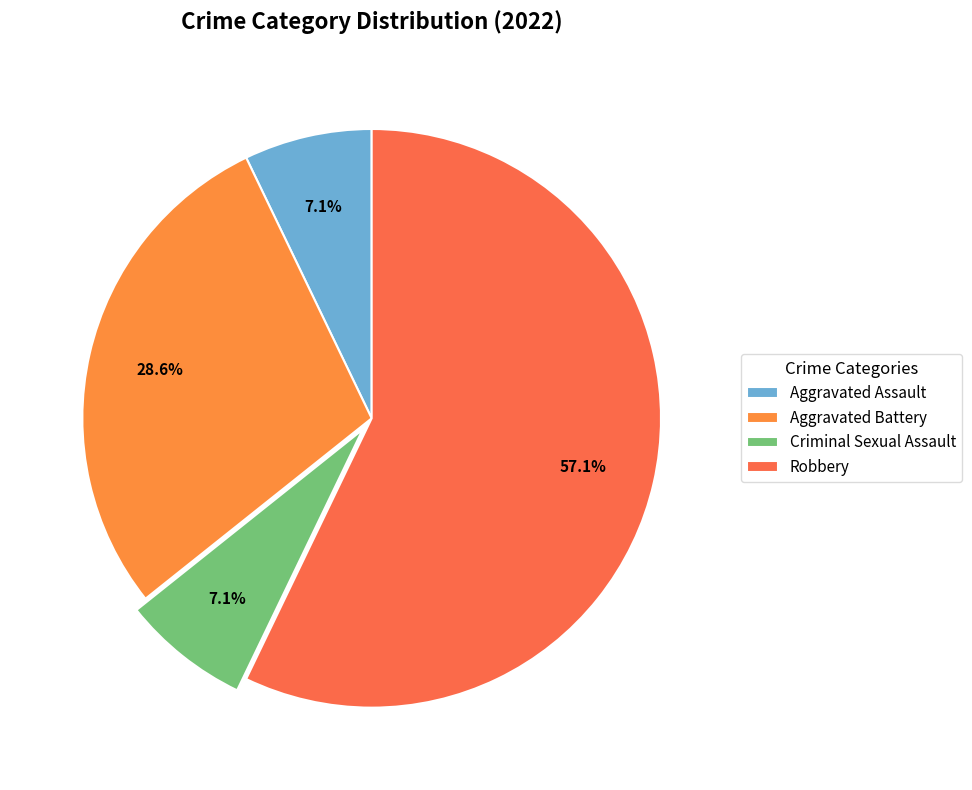

Which category accounts for the majority?

Robbery